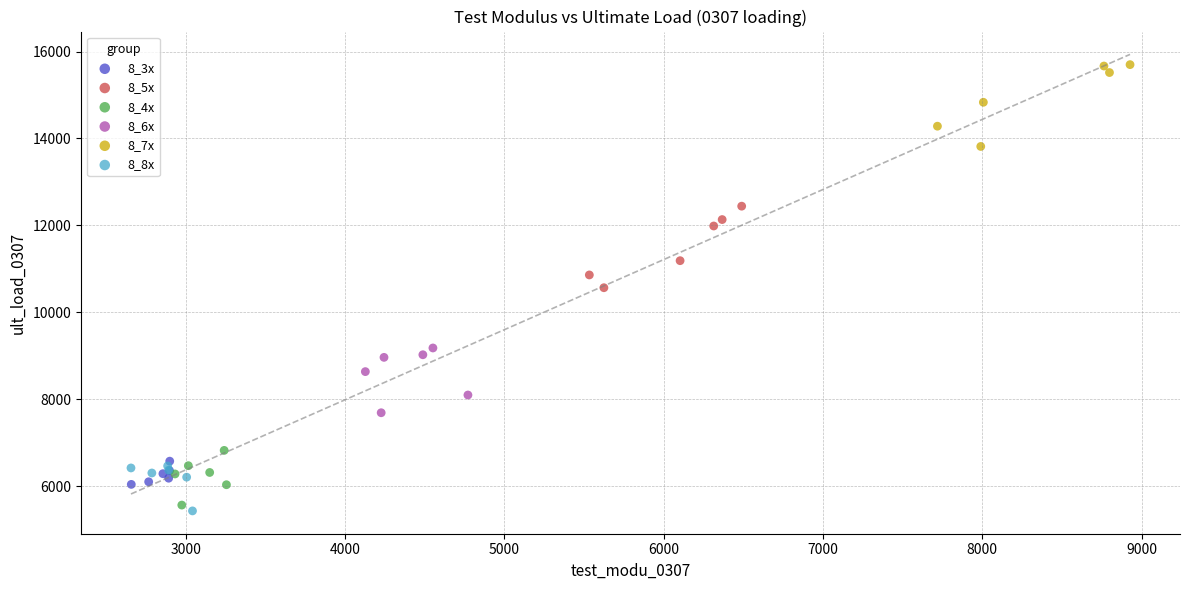

Which series contains the highest Y value?

8_7x